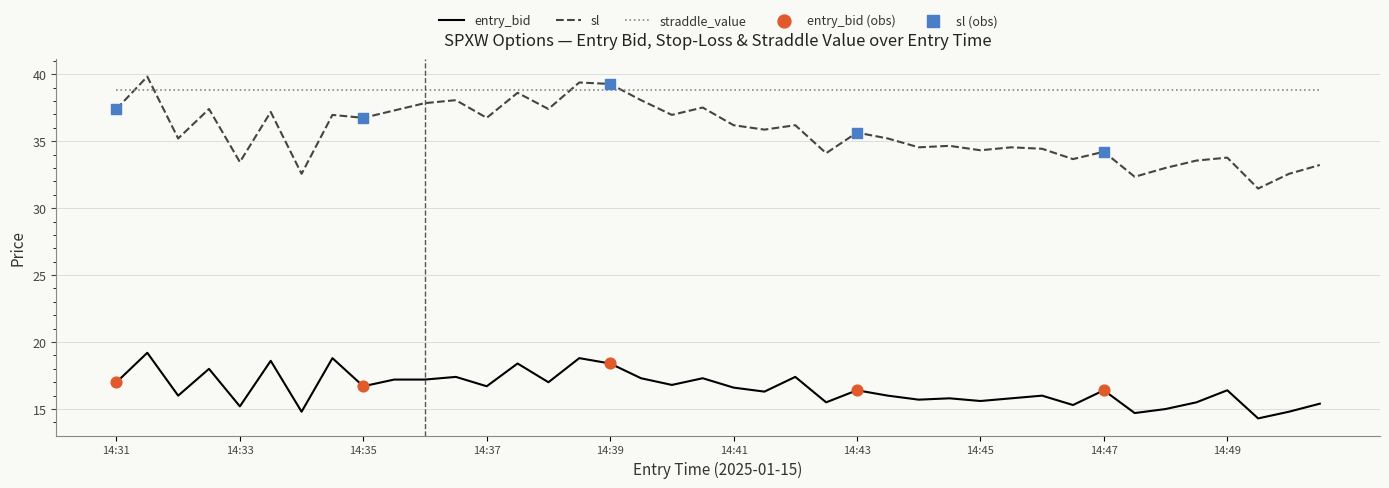

At how many categories does at least one series exceed 29?

40